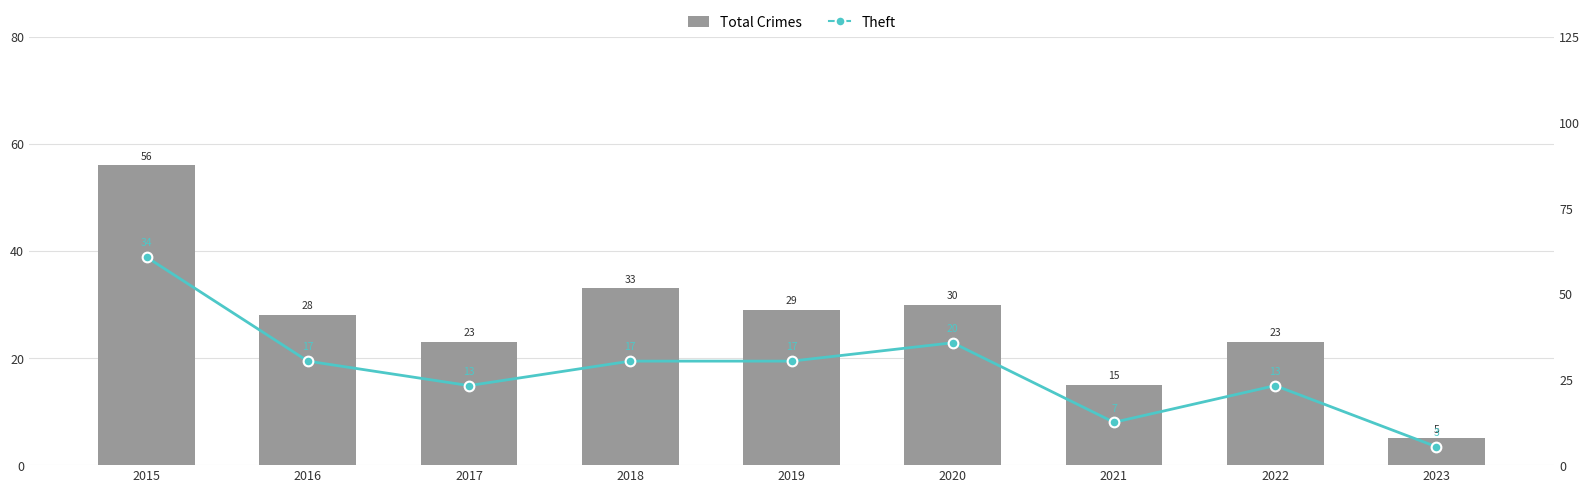

Which label corresponds to the smallest value in the chart?

2023